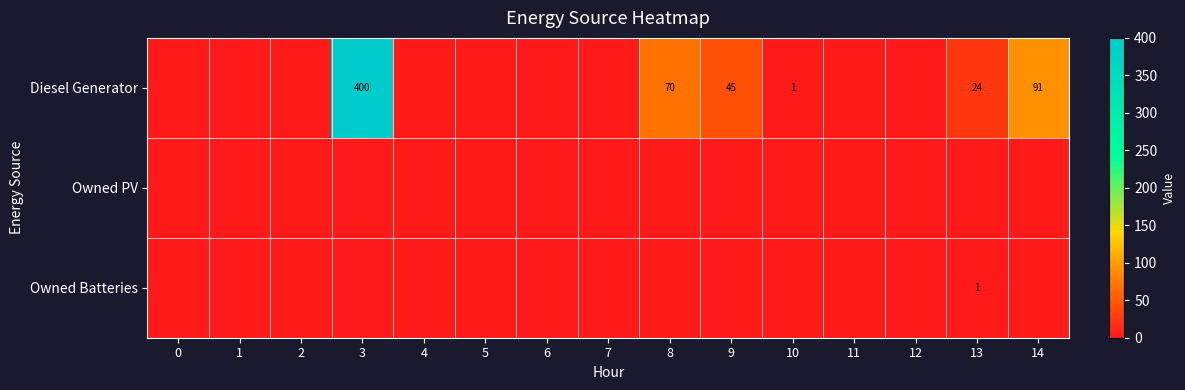

Is it true that Diesel Generator equals 45 at 9?

True